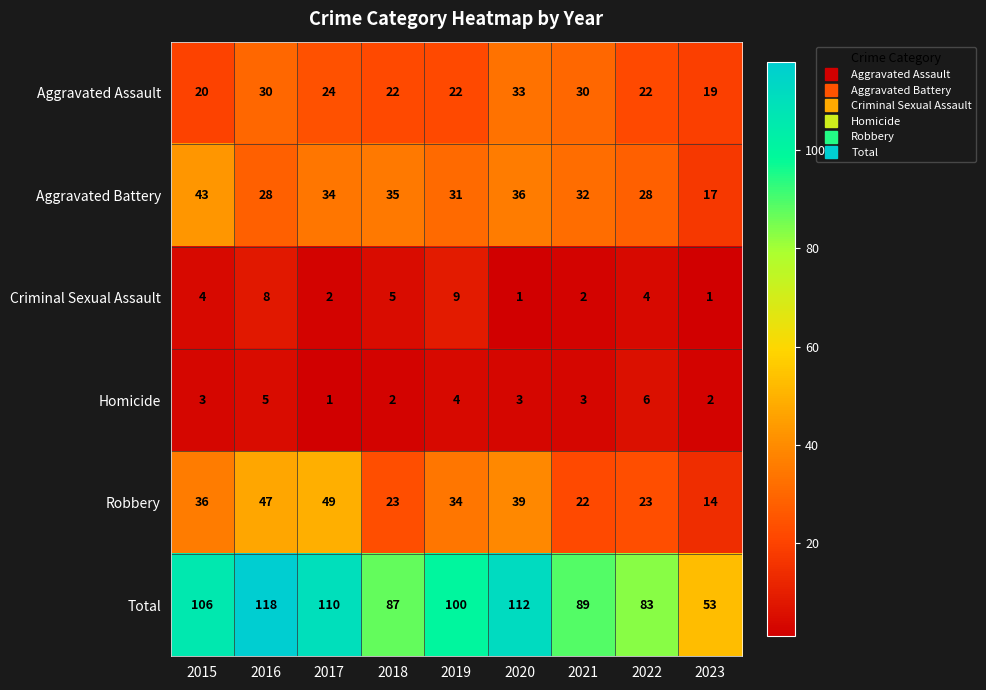

Which series has the largest total across all categories?

Total